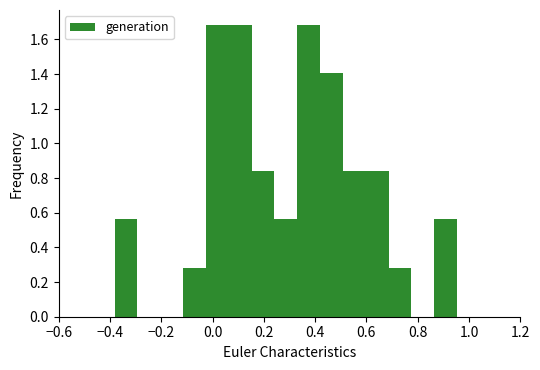

Reading left to right, transcribe this chart: for each bar, give the range it covers on the x-axis and its height. Neither the bar edges nor the heights are printed on the chart, so give them approximately, as read against the axes.

-0.38 to -0.30: 0.56
-0.30 to -0.20: 0
-0.20 to -0.12: 0
-0.12 to -0.02: 0.28
-0.02 to 0.06: 1.68
0.06 to 0.16: 1.68
0.16 to 0.24: 0.84
0.24 to 0.34: 0.56
0.34 to 0.42: 1.68
0.42 to 0.50: 1.40
0.50 to 0.60: 0.84
0.60 to 0.68: 0.84
0.68 to 0.78: 0.28
0.78 to 0.86: 0
0.86 to 0.96: 0.56